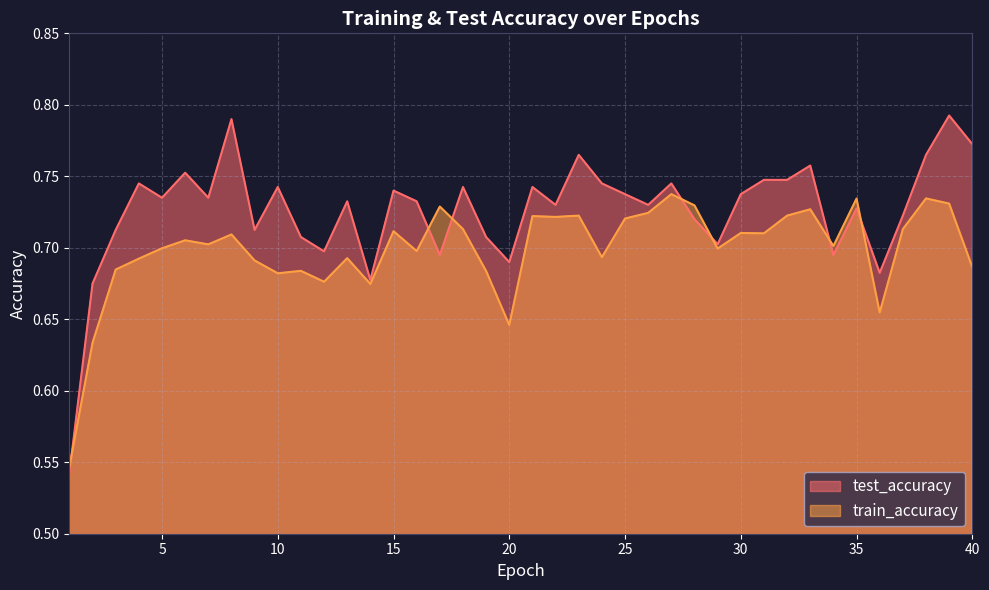

At 32, list the series in order from largest to smallest.

test_accuracy, train_accuracy